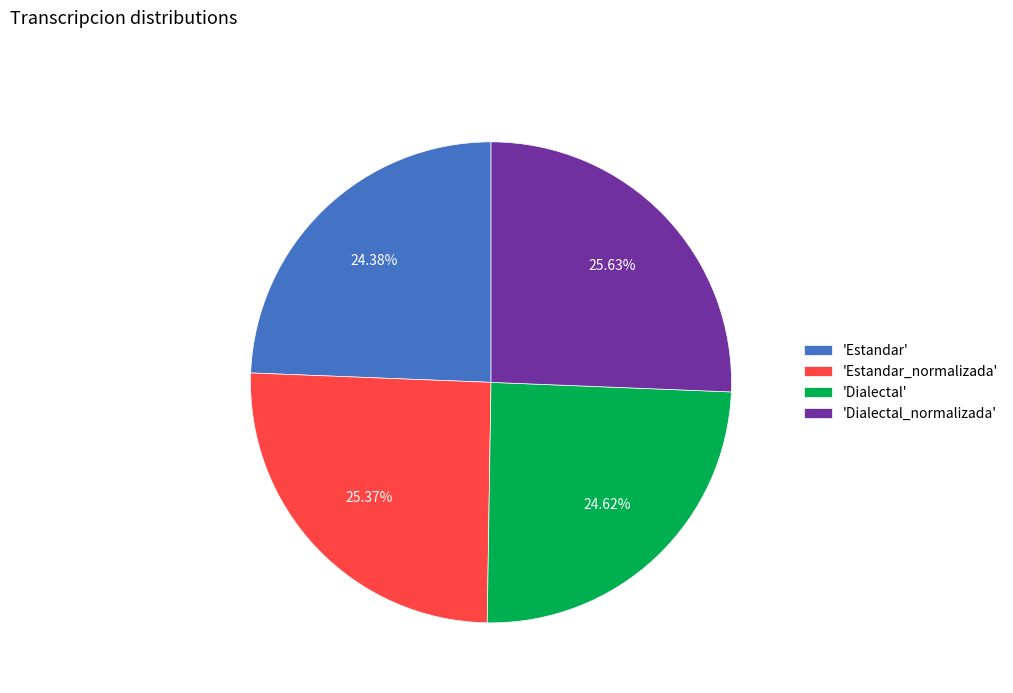

Combined, do 'Estandar_normalizada' and 'Dialectal_normalizada' account for over 50%?

Yes